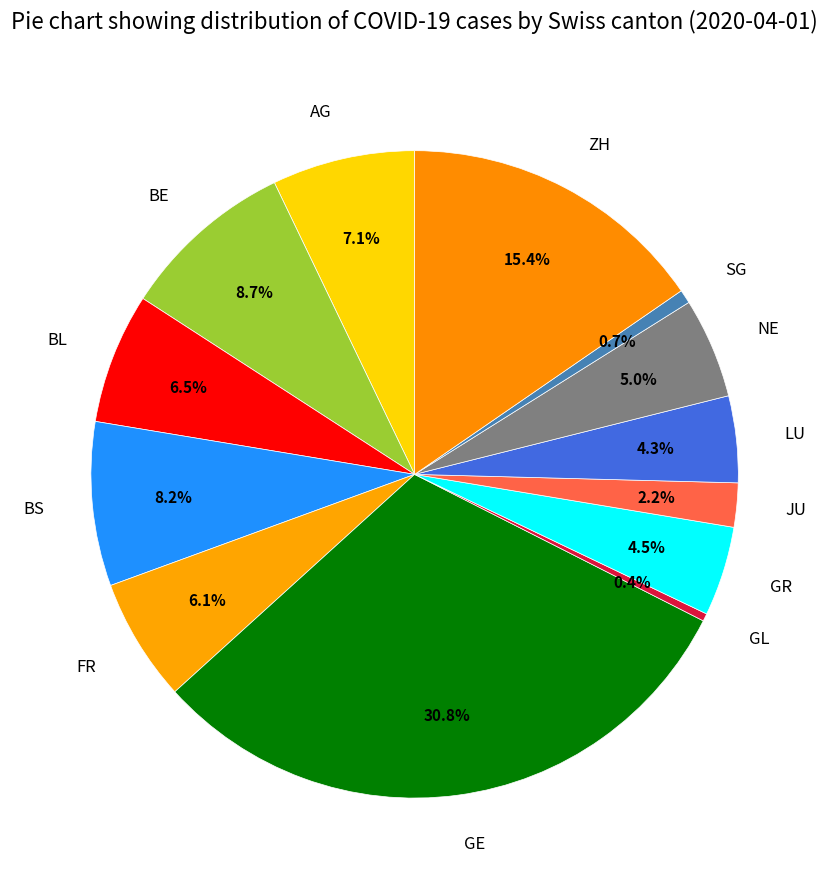

How many slices are in this pie chart?

13